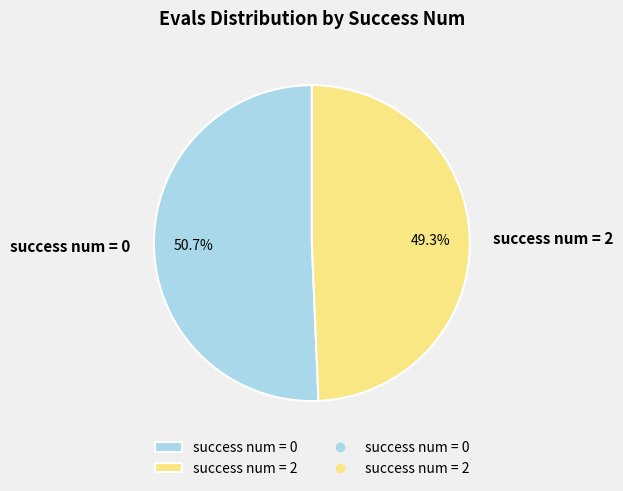

Is there a majority slice in this chart?

Yes